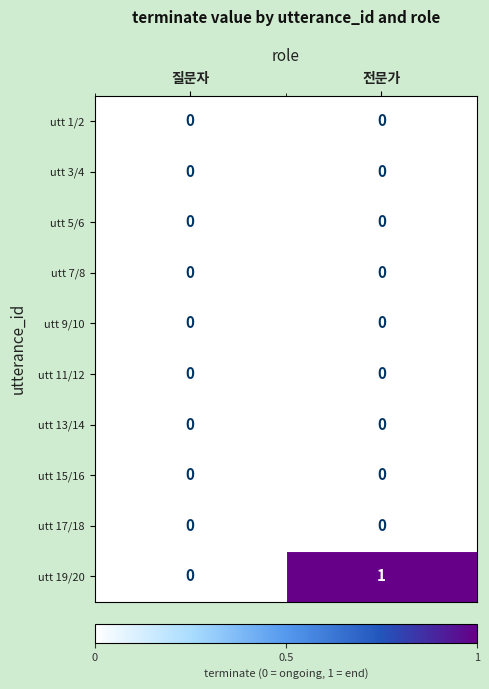

Count the number of categories in the chart.

2